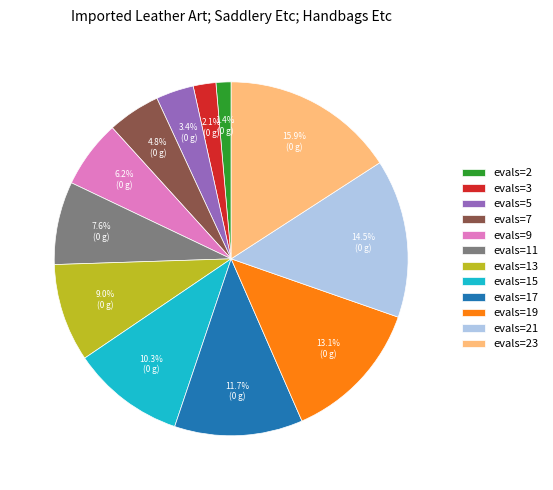

What portion of the pie excludes evals=21?

85.5%